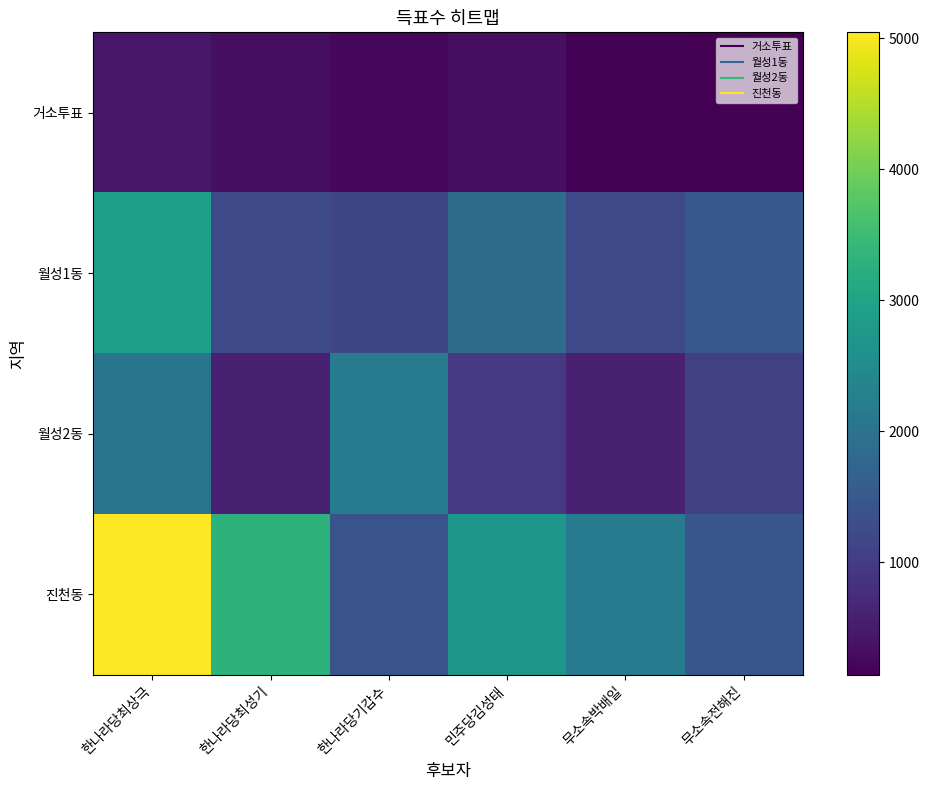

Which category has the lowest value across all series?

무소속전해진